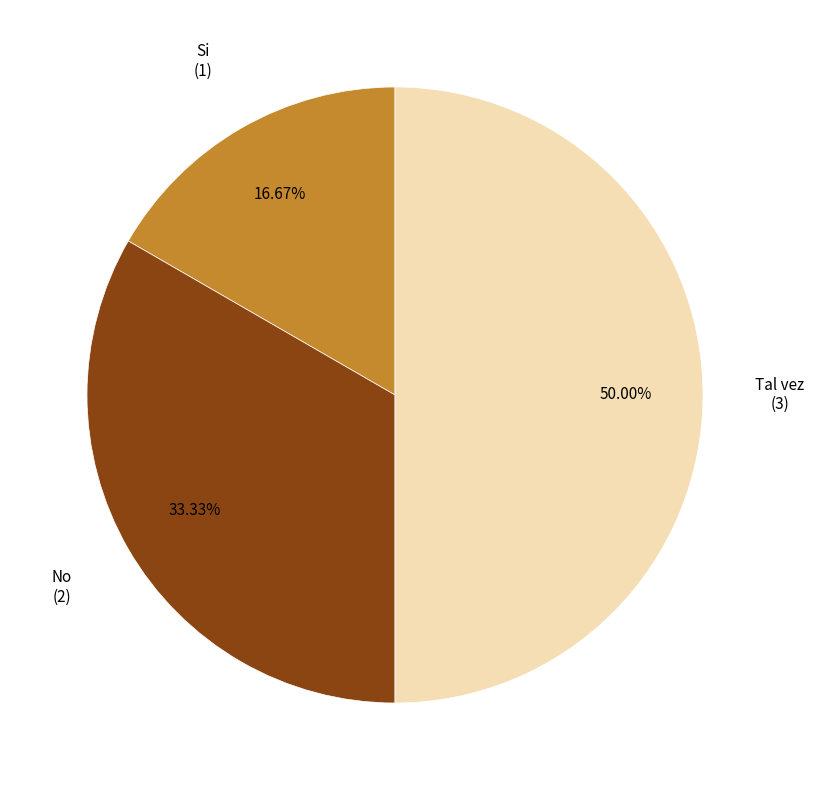

To the nearest percent, what percentage of the pie is No?

33%